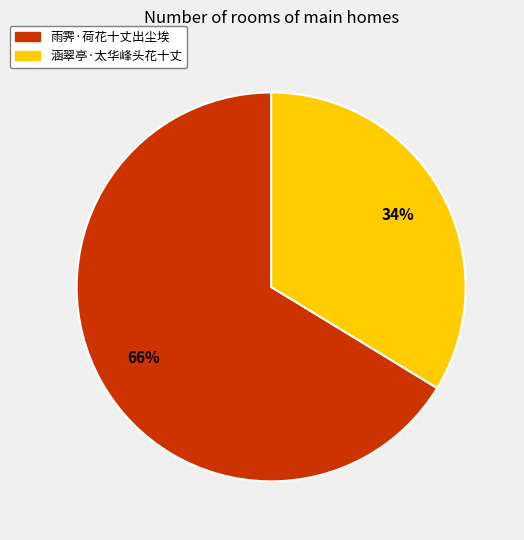

How many segments does this pie chart have?

2